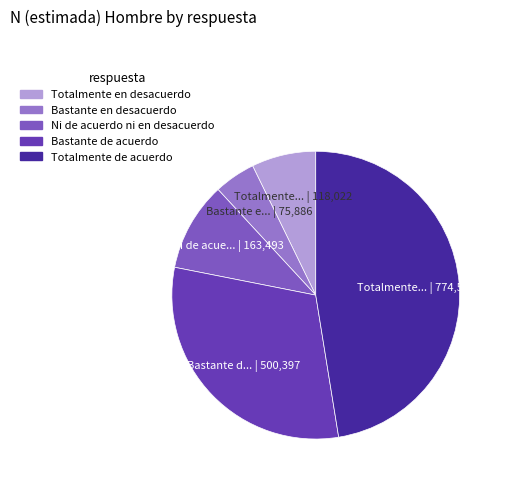

To the nearest percent, what is the average slice percentage?

20%